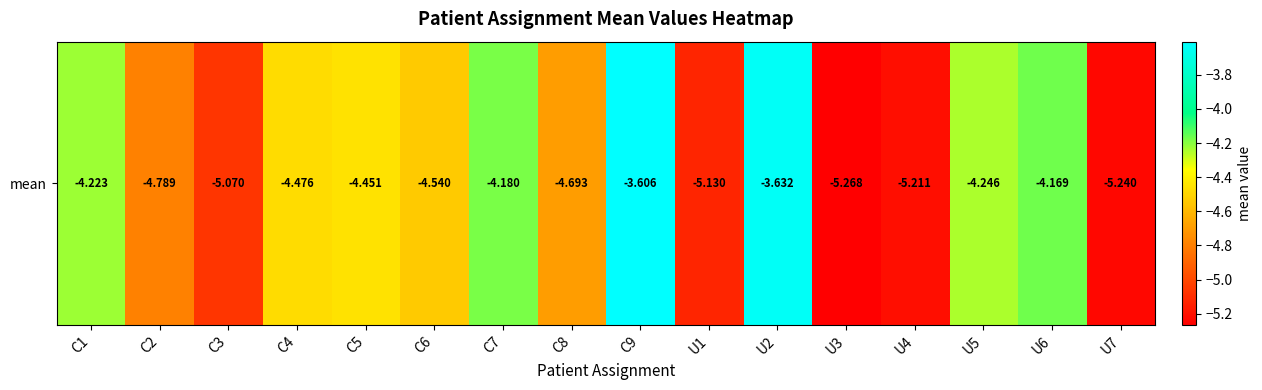

What is the change in value from C6 to U6?

+0.4